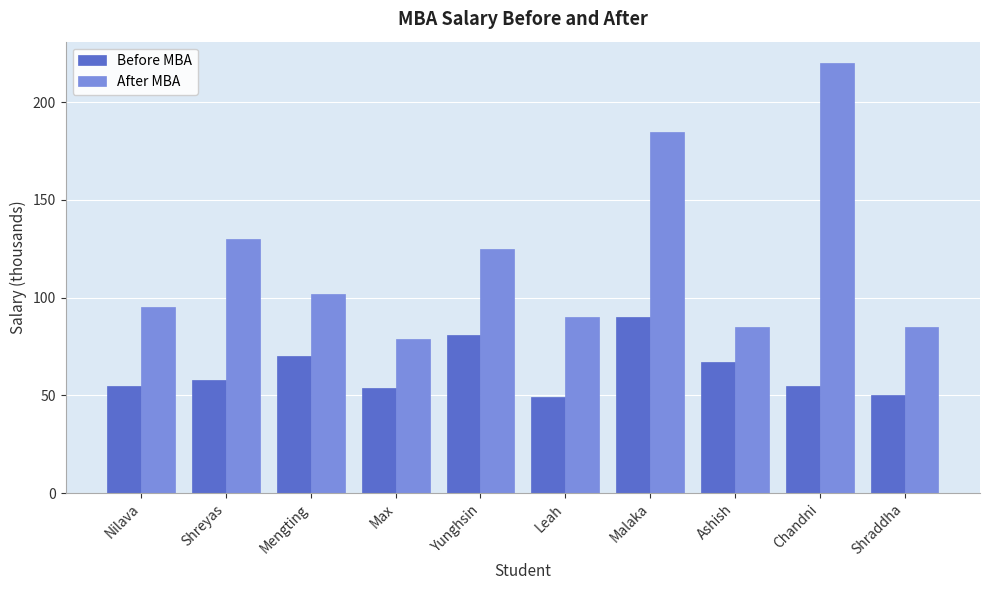

At which label does After MBA first exceed 102?

Shreyas